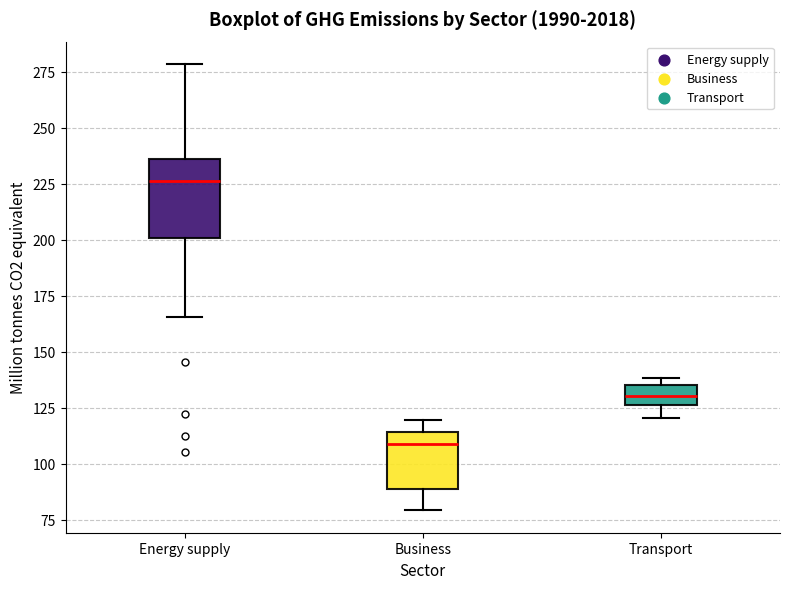

Reading left to right, read every box against the y-axis: the position of its median line, the range the box covers, and the ends of its whiskers. The values are not printed on the chart, so give them approximately, as read against the axis.

Energy supply: median 225, box 200 to 235, whiskers 165 to 280
Business: median 110, box 90 to 115, whiskers 80 to 120
Transport: median 130, box 125 to 135, whiskers 120 to 140